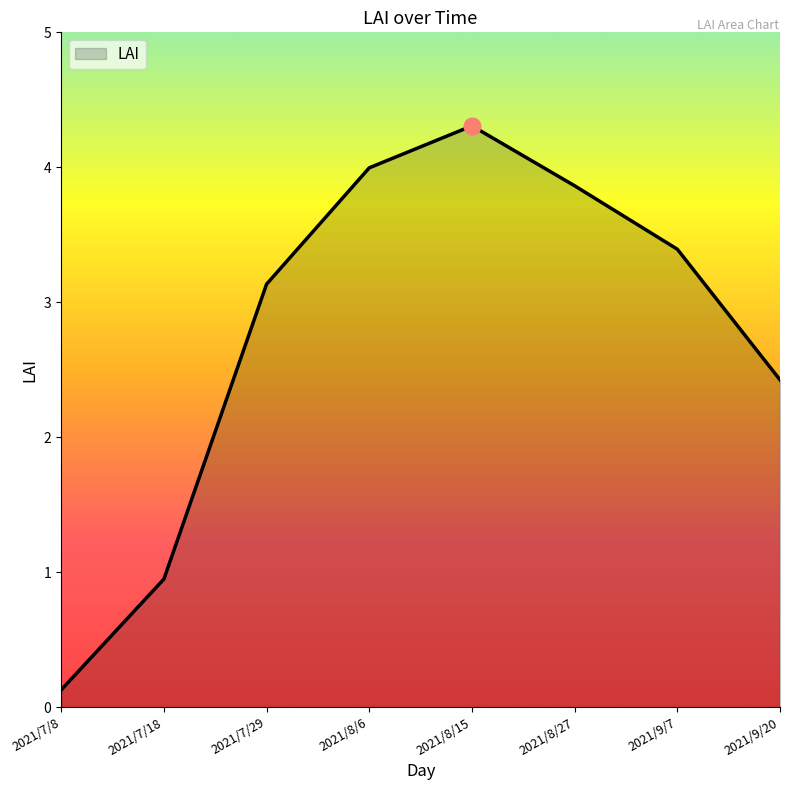

Reading left to right, extract all data points from this chart.

2021/7/8=0.1	2021/7/18=0.9	2021/7/29=3.1	2021/8/6=4.0	2021/8/15=4.3	2021/8/27=3.9	2021/9/7=3.4	2021/9/20=2.4